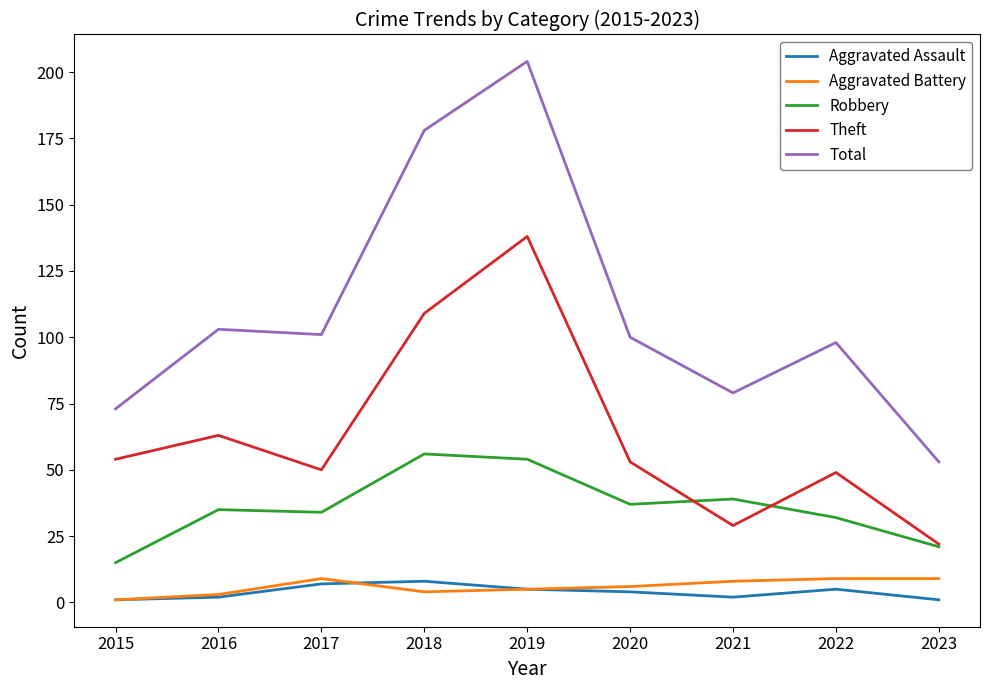

True or false: Aggravated Assault and Theft cross at least once.

False